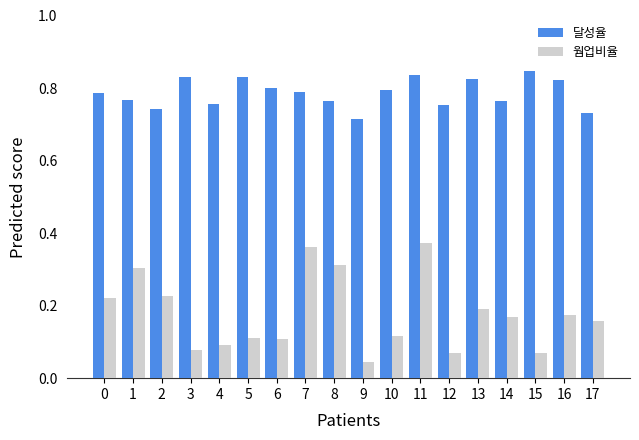

Is it true that 달성율 equals 1.1 at 13?

False